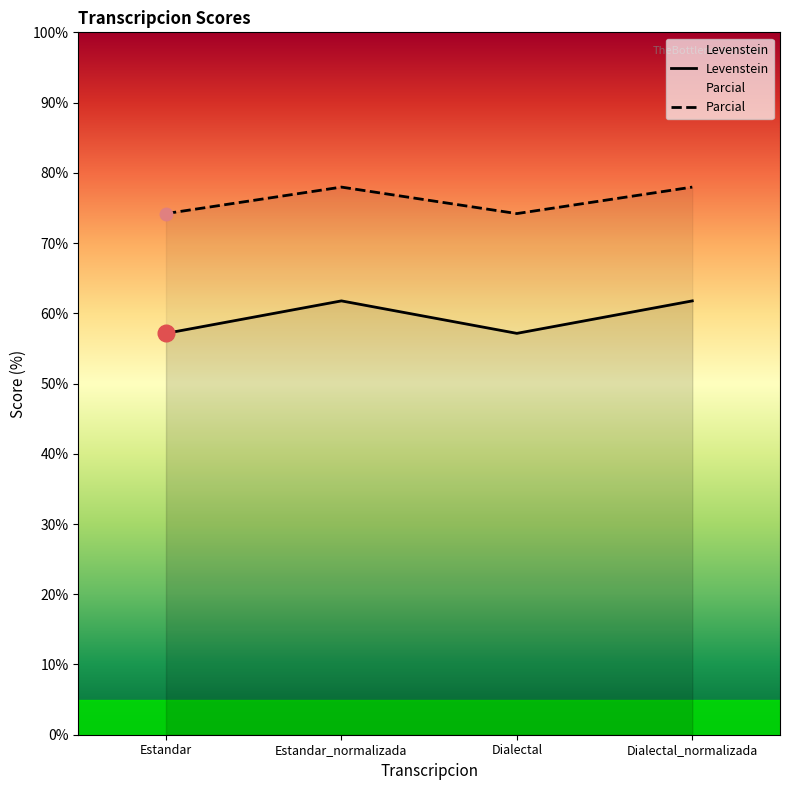

Reading right to left, list all the values displayed in this chart.

Levenstein: 61.8	57.1	61.8	57.1
Parcial: 78.0	74.2	78.0	74.2